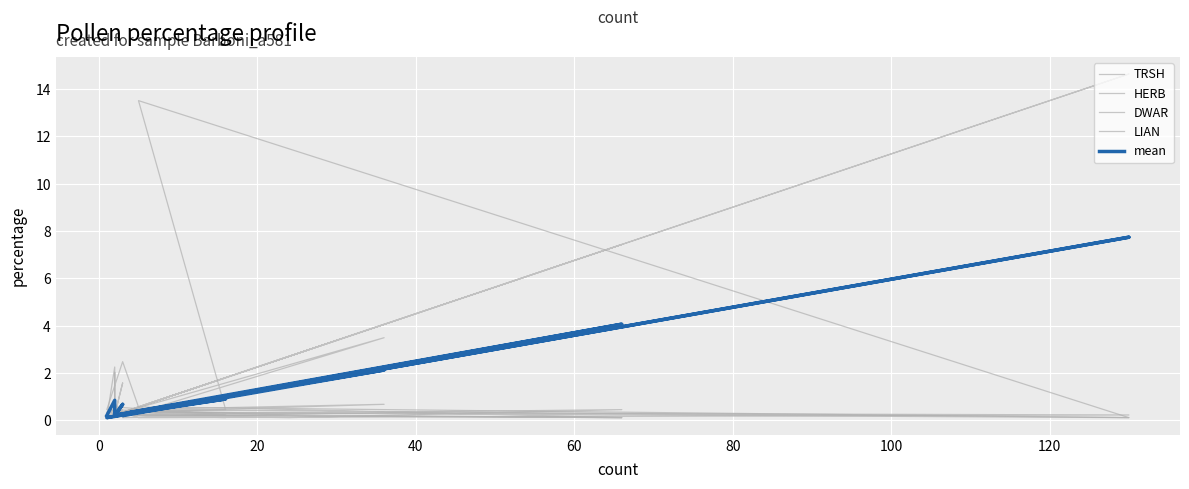

What is the value of the LIAN point at the 14th from the left?

0.2